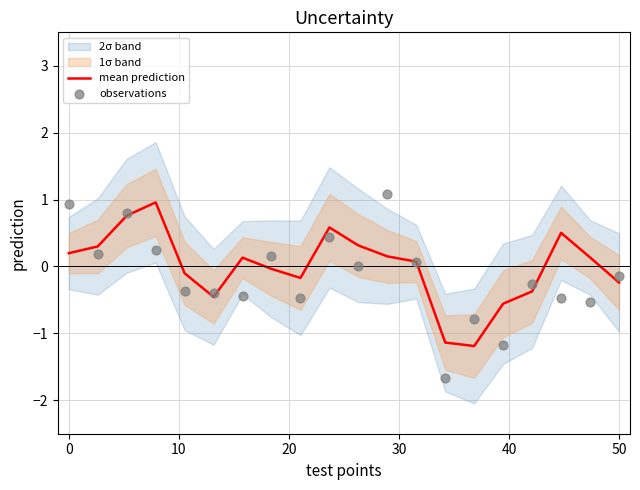

What is the lowest value of the mean prediction series?

-1.2